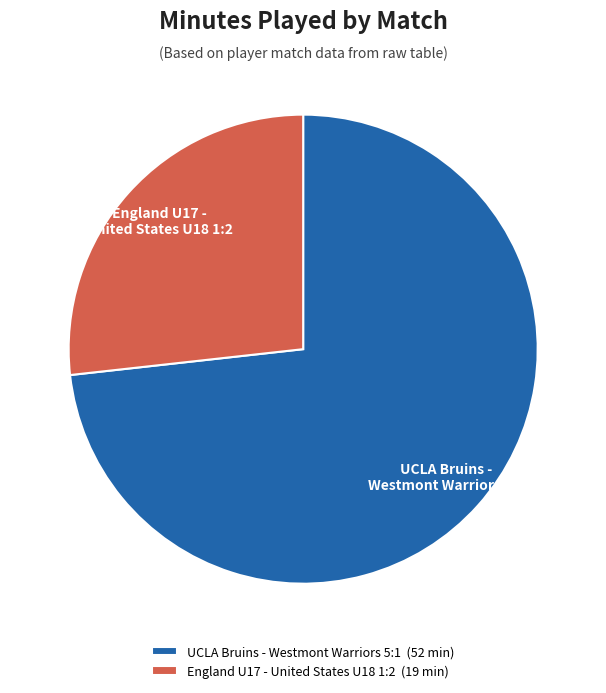

To the nearest percent, what is the average slice percentage?

50%